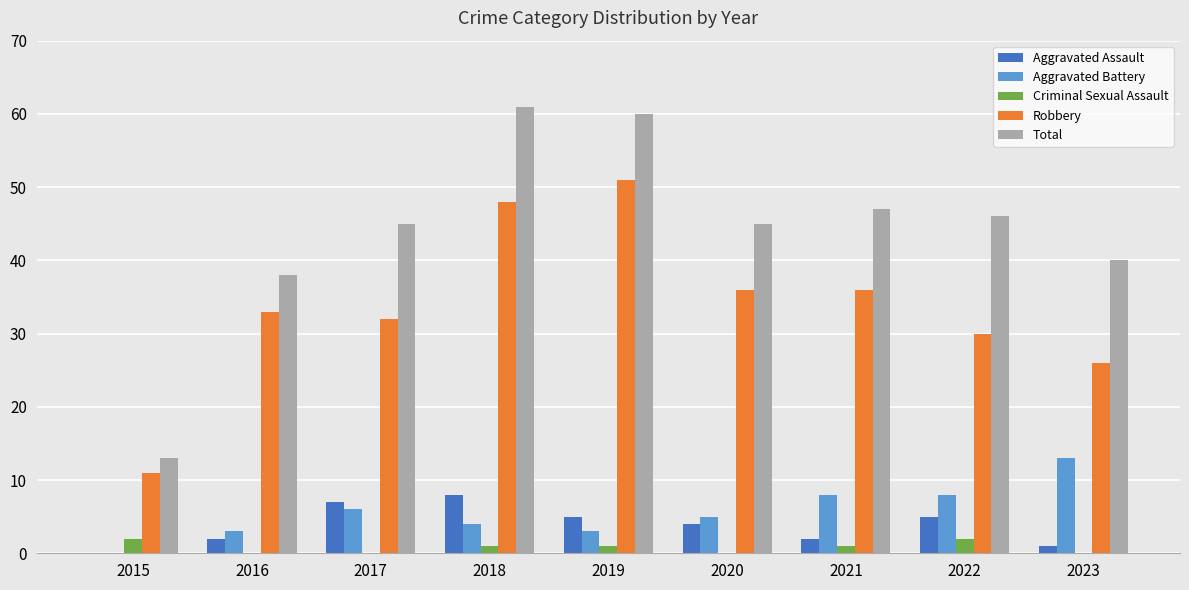

How many positive values does the Aggravated Battery series have?

8